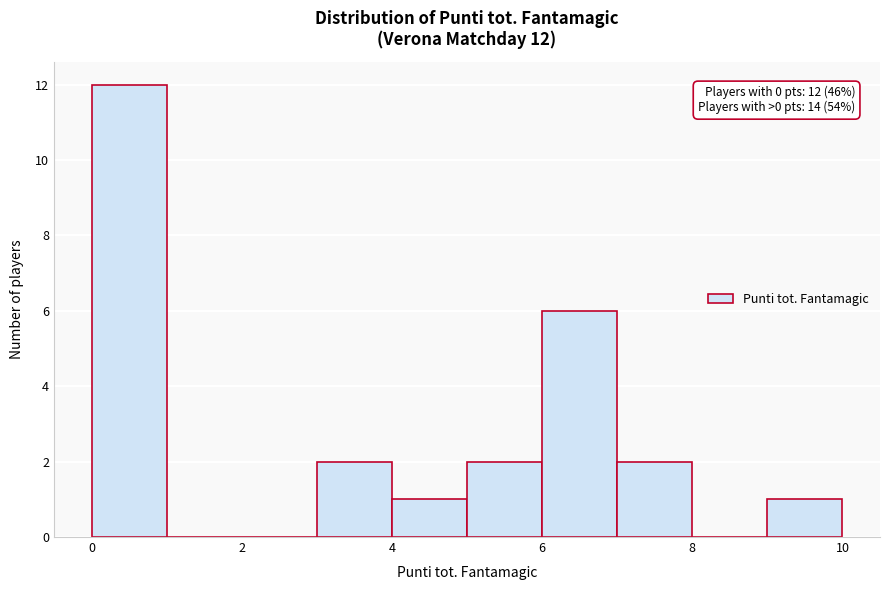

Which range on the x-axis has the tallest bar?

0 to 1